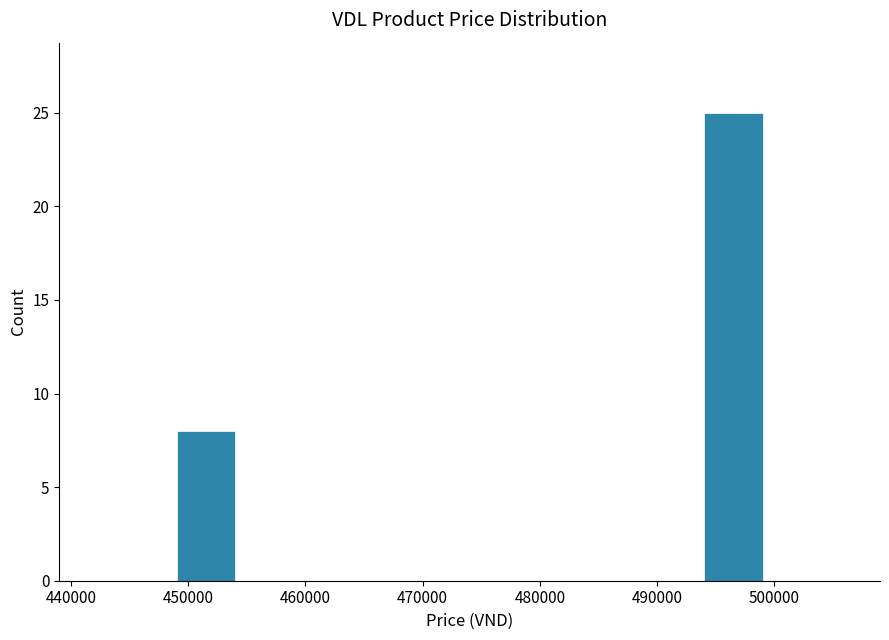

Reading left to right, list every bar in this chart as the range it spans on the x-axis followed by its height. The values are not printed on the chart, so give them approximately, as read against the axis.

449000 to 454000: 8
454000 to 459000: 0
459000 to 464000: 0
464000 to 469000: 0
469000 to 474000: 0
474000 to 479000: 0
479000 to 484000: 0
484000 to 489000: 0
489000 to 494000: 0
494000 to 499000: 25